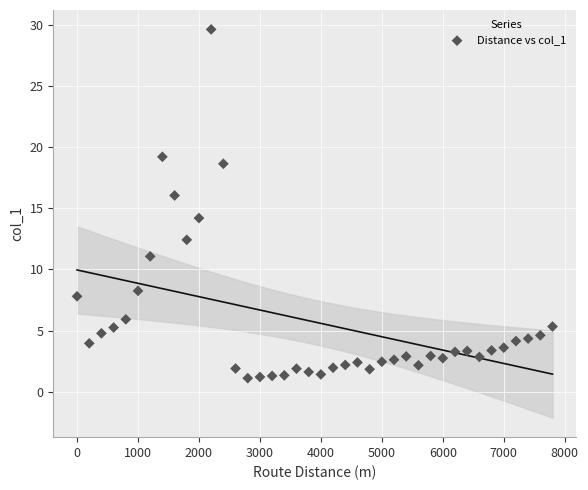

What is the range of X values (max minus min)?

7800.0